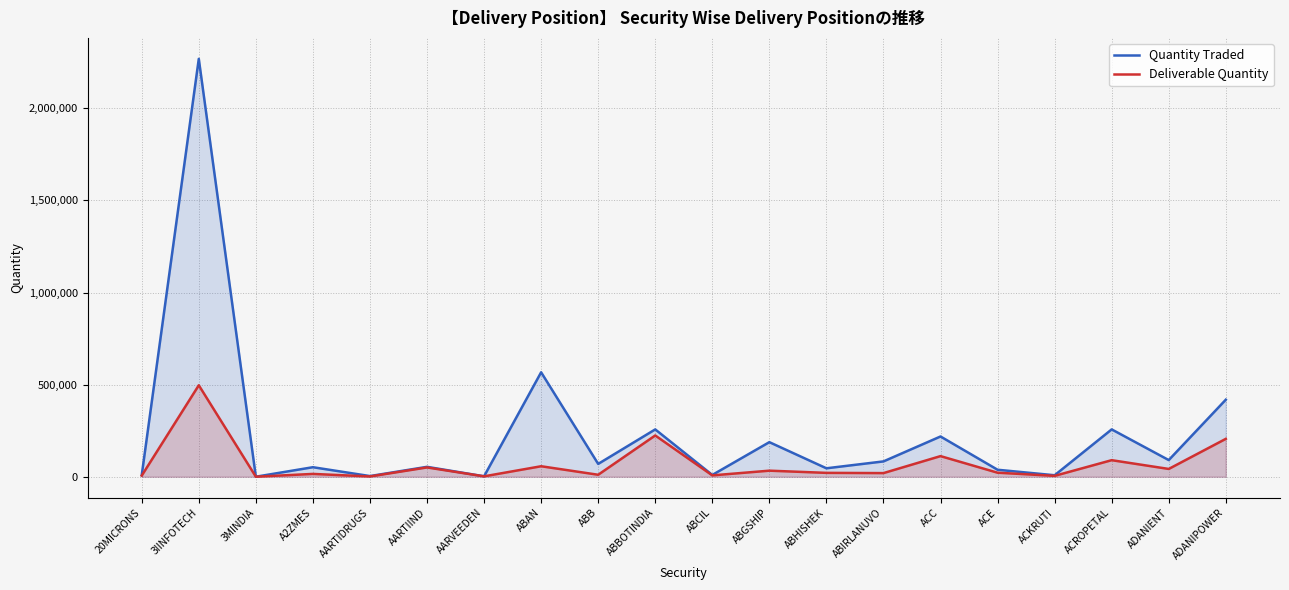

What is the sum of the Deliverable Quantity values at 20MICRONS and A2ZMES?

21316